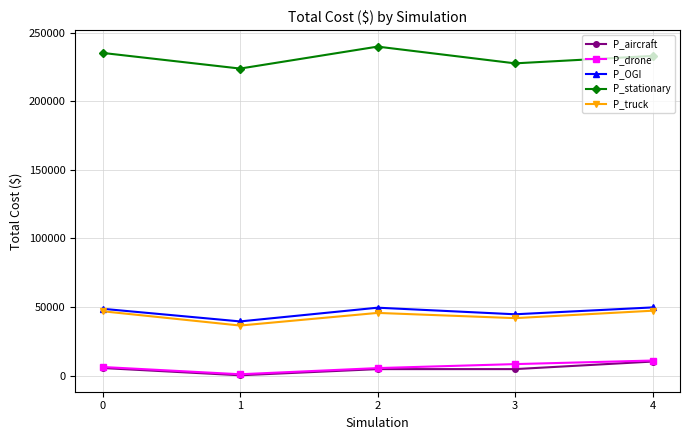

True or false: P_OGI and P_stationary intersect in this chart.

False